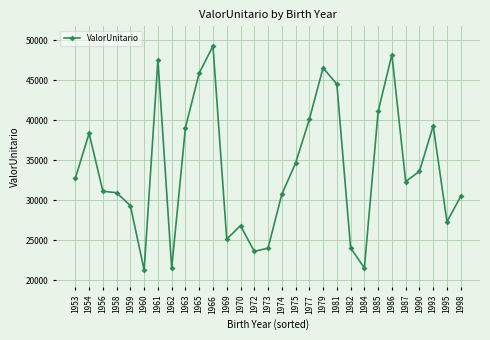

Approximately how many times larger is the value at 1984 compared to 1985?

0.5